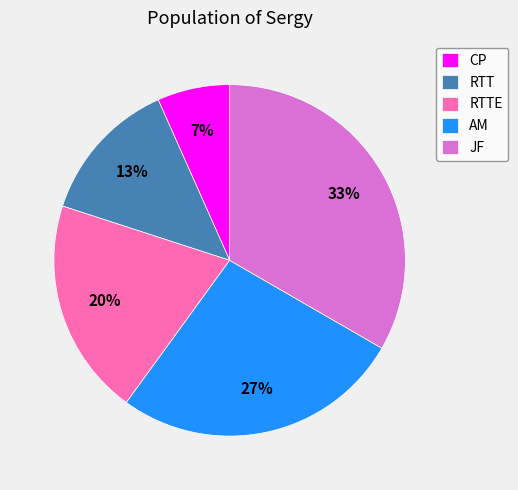

Rank the categories by value from highest to lowest.

JF, AM, RTTE, RTT, CP